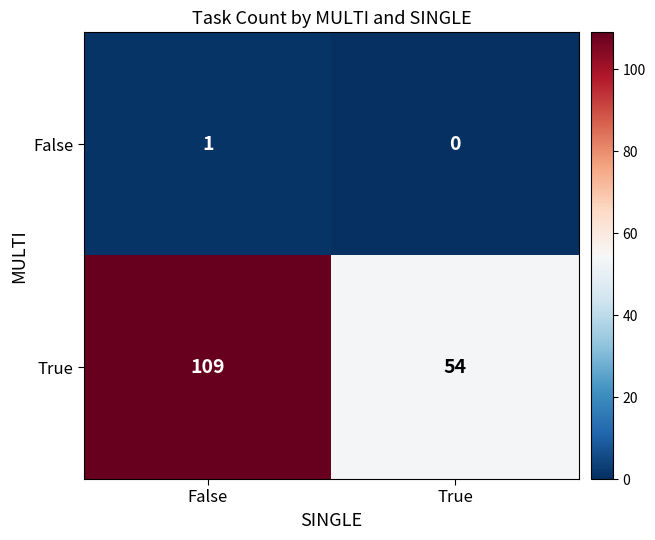

At which category is the sum across all series the highest?

False